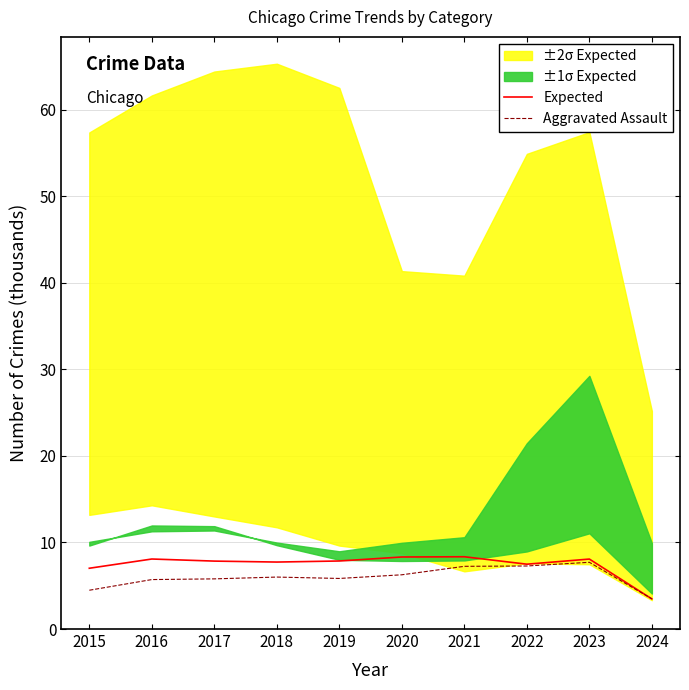

Which series ends up on top after the final intersection of Expected and Aggravated Assault?

Aggravated Assault